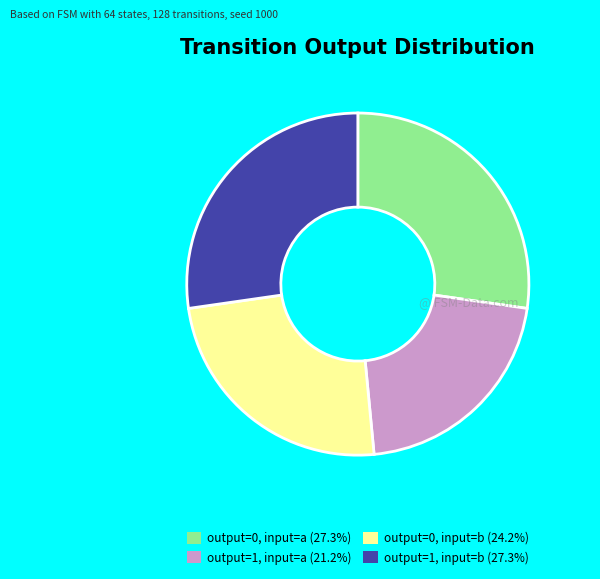

Does output=0, input=b account for over 50% of the chart?

No